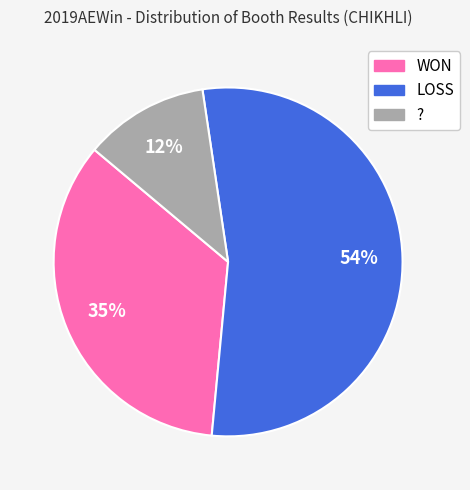

Does any single category account for the majority?

Yes